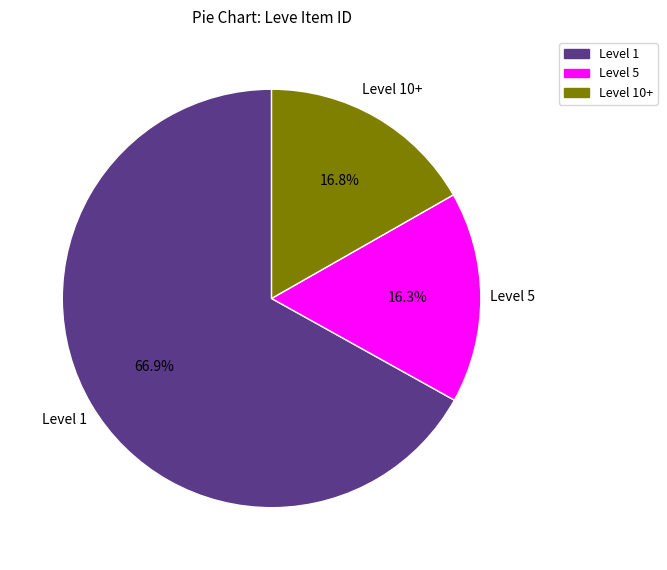

Is there any slice that represents more than half of the pie?

Yes